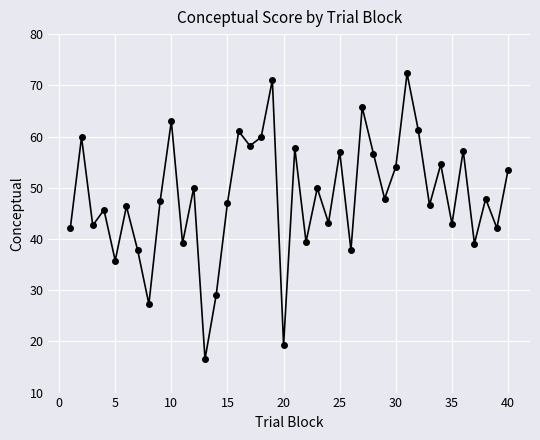

How many points are higher than both their immediate neighbors (excluding endpoints)?

15